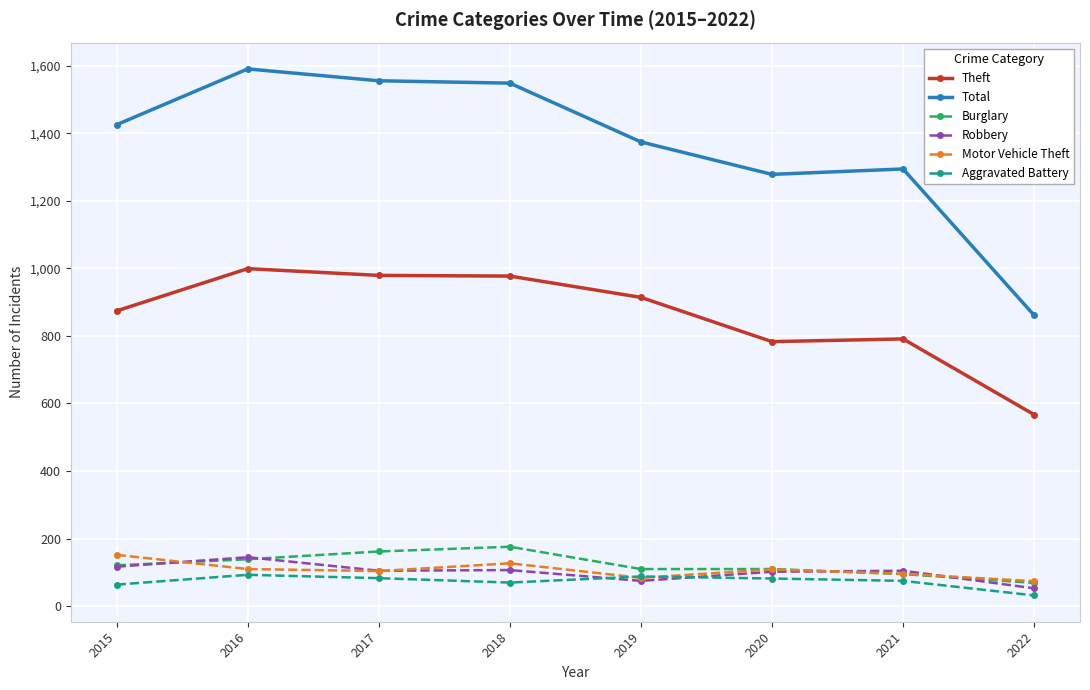

Does the chart have visible grid lines?

Yes